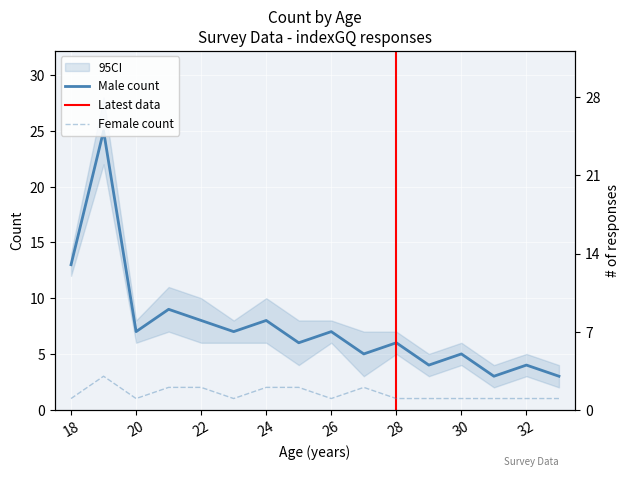

What is the minimum value for female_count?

1